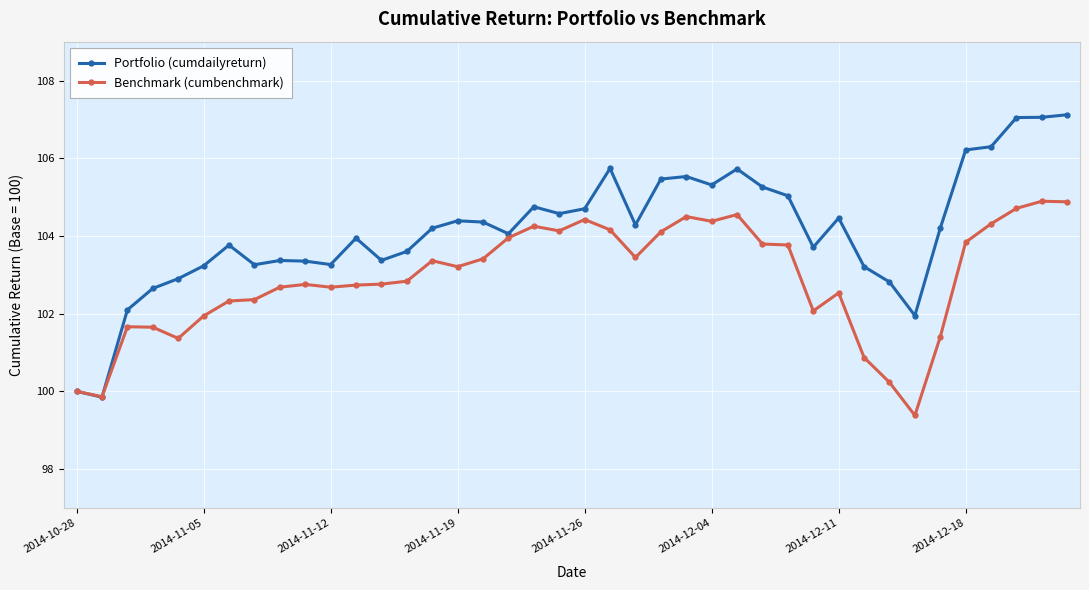

What is the value of the Benchmark (cumbenchmark) point at the 20th from the left?

104.1